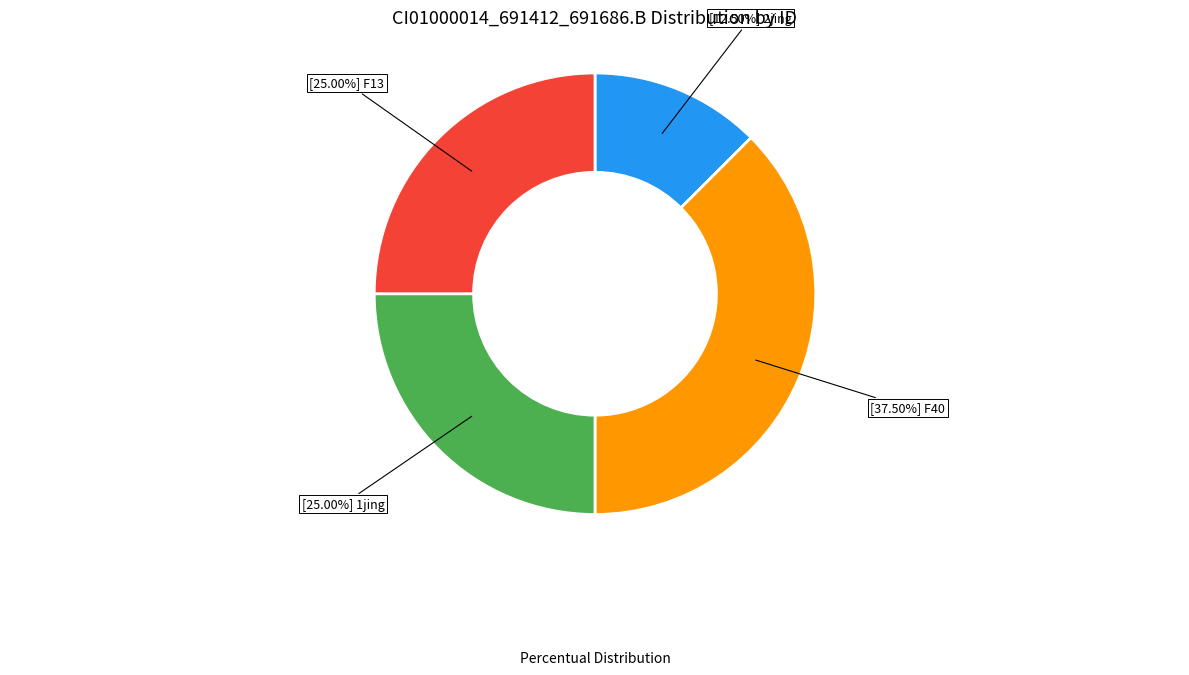

Does any single category account for the majority?

No